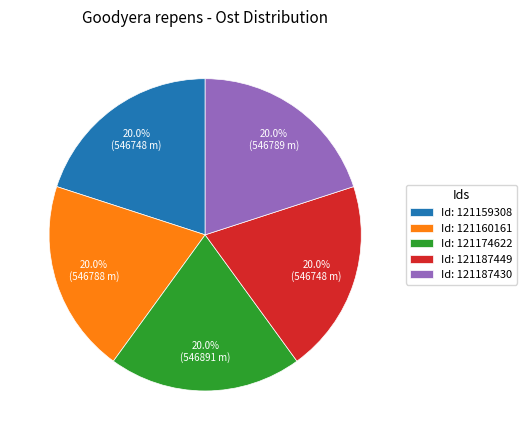

How many slices are in this pie chart?

5